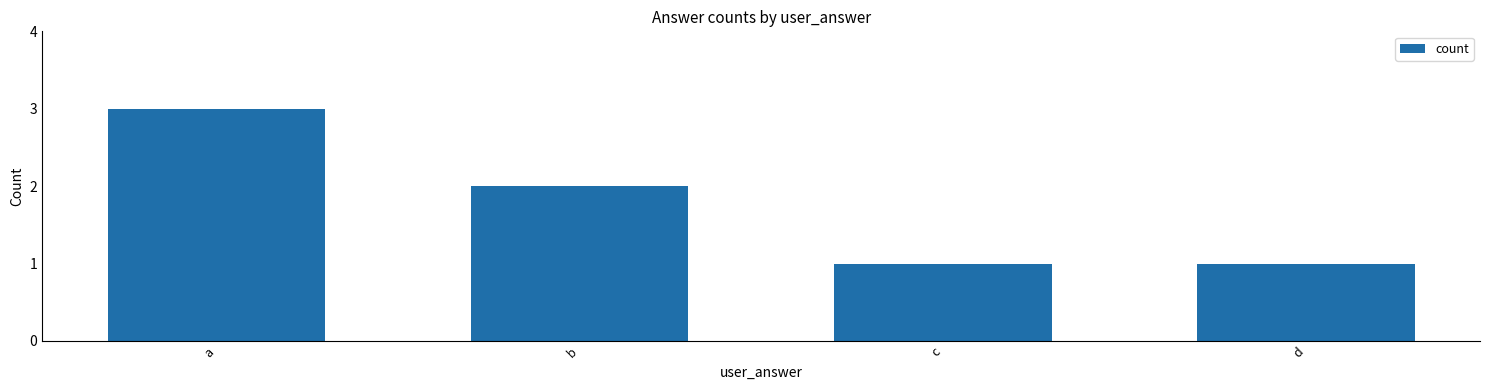

Reading left to right, what are all the values shown in this chart?

3	2	1	1